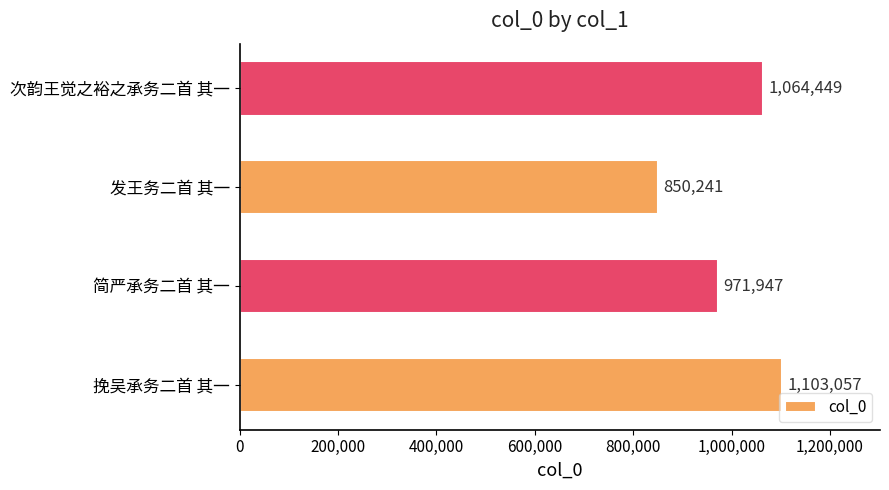

List the labels in order of value, smallest first.

发王务二首 其一, 简严承务二首 其一, 次韵王觉之裕之承务二首 其一, 挽吴承务二首 其一